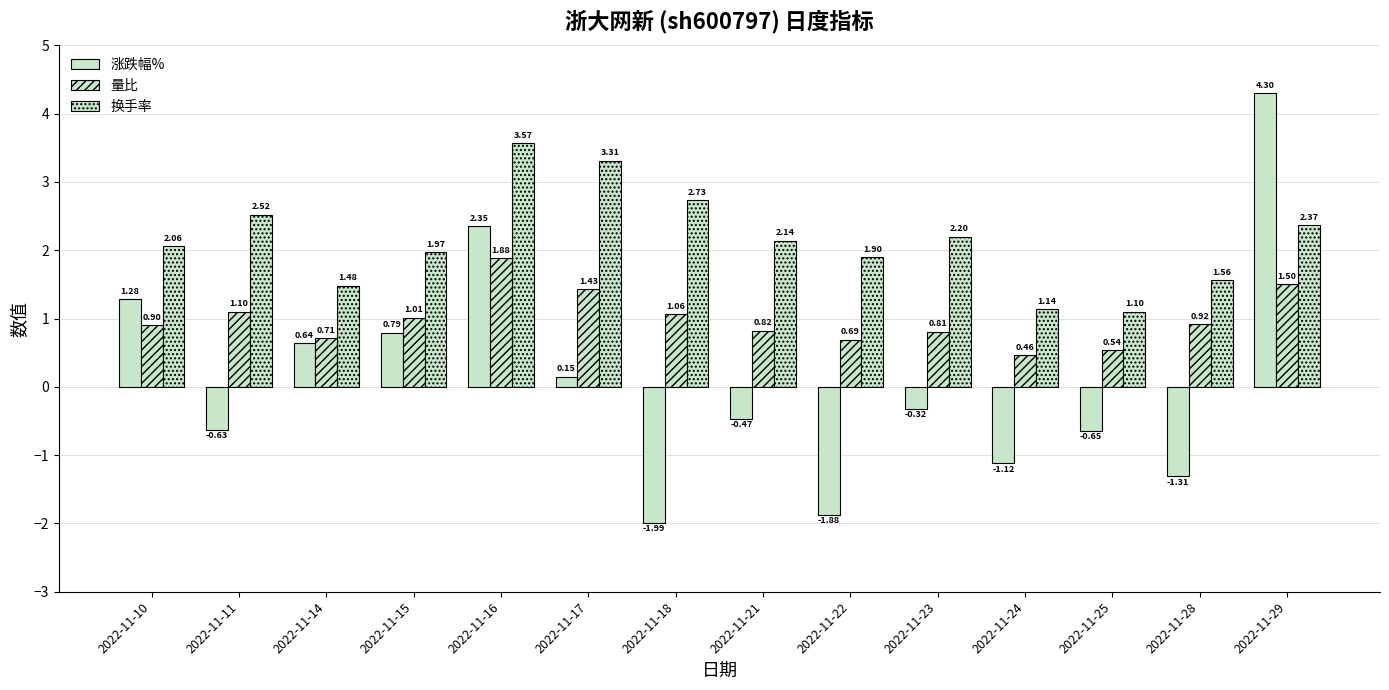

Rank the series by their maximum value, from highest to lowest.

涨跌幅%, 换手率, 量比